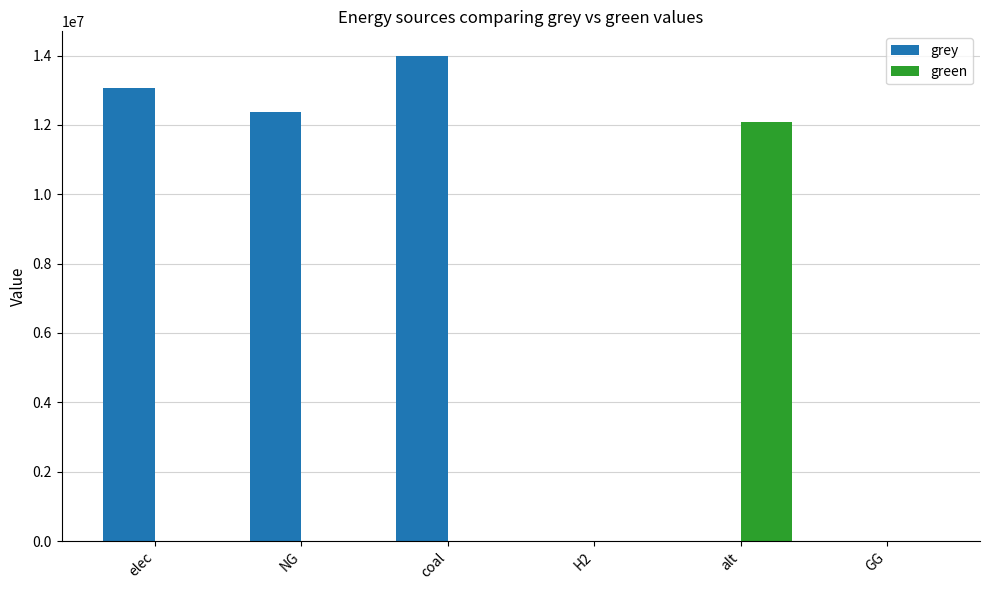

Is the value of green at GG greater than the value of grey at NG?

No